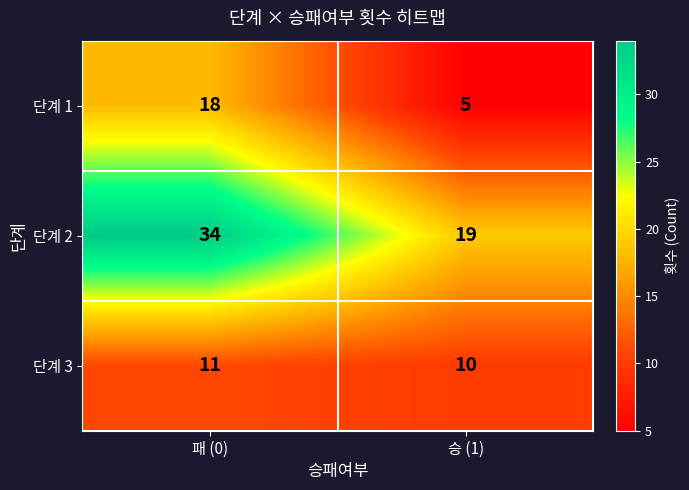

What is the spread (max minus min) of values at 패 (0)?

23